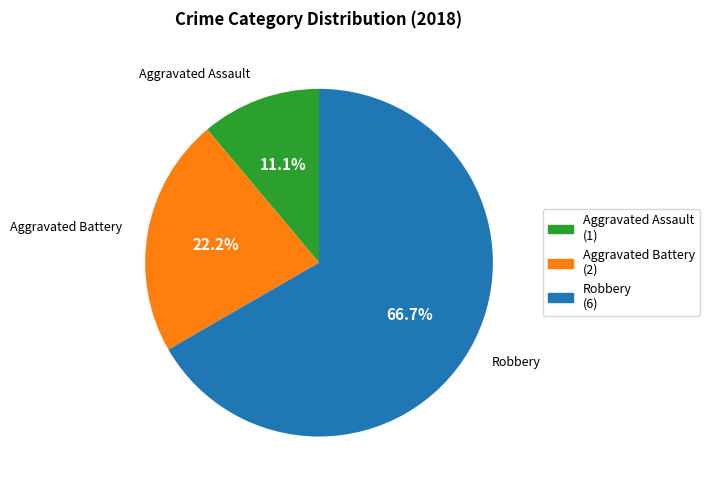

What percentage is the Aggravated Assault slice, to the nearest percent?

11%